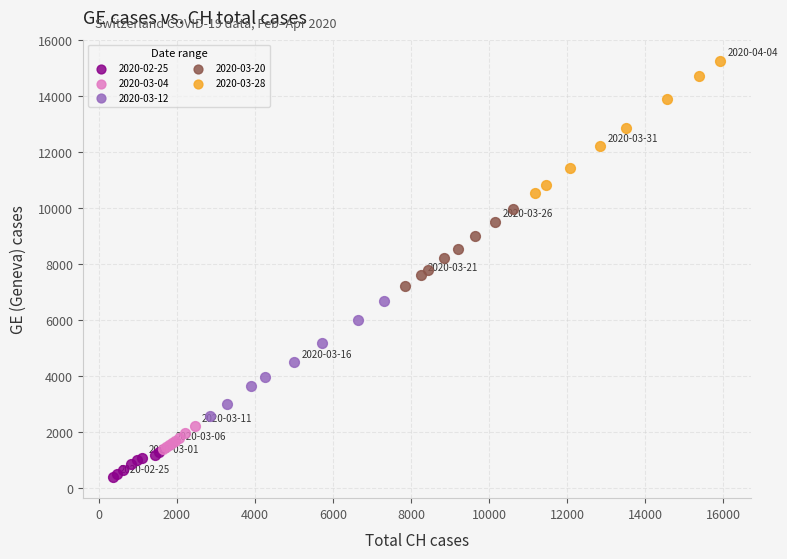

Which series contains the highest Y value?

2020-03-28